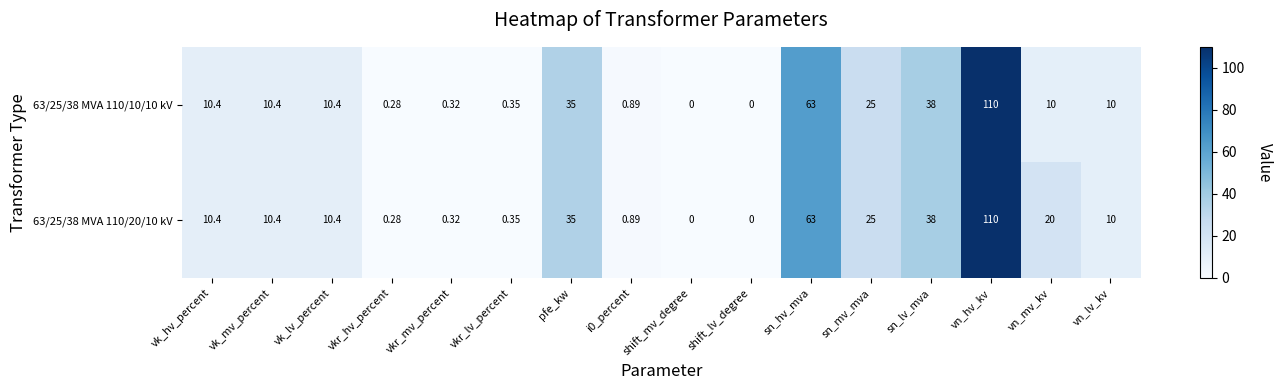

At which category is the sum across all series the highest?

vn_hv_kv